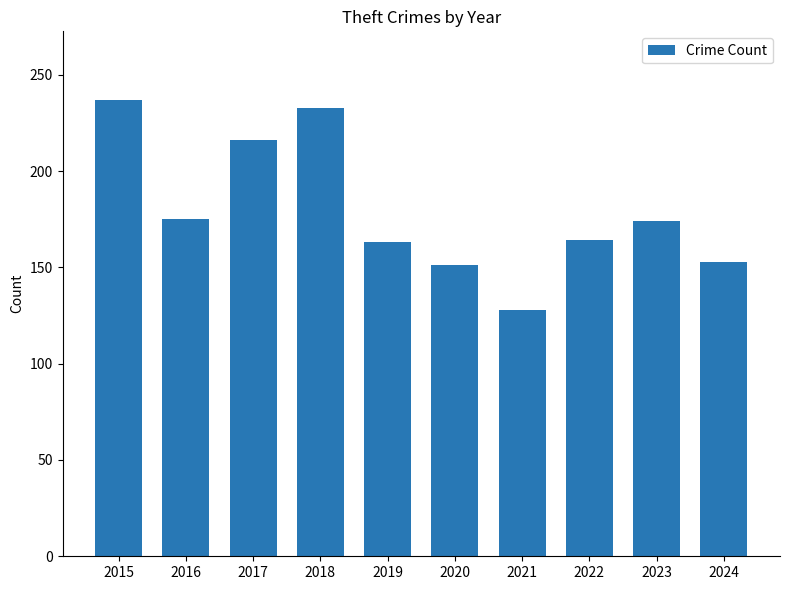

Does the chart contain stacked bars?

No